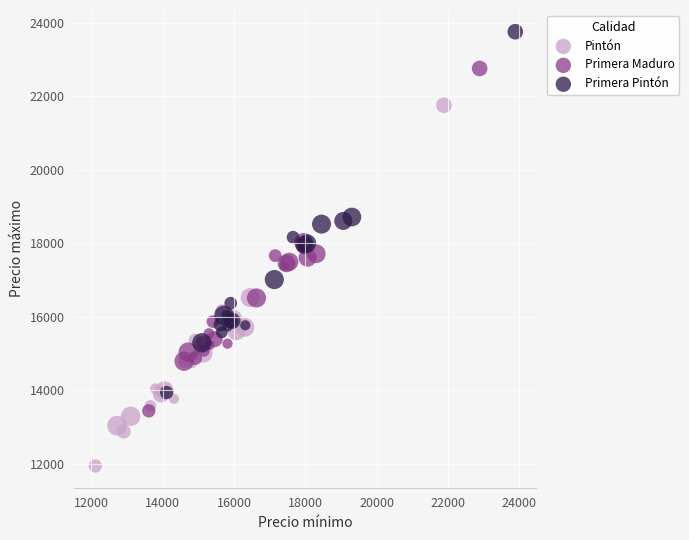

Which series contains the lowest Y value?

Pintón